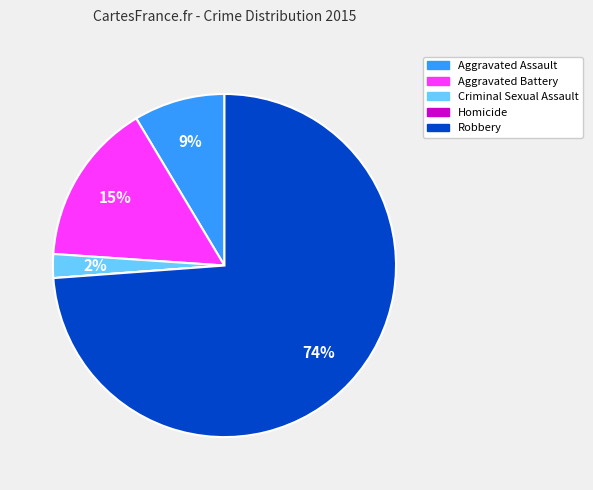

To the nearest percent, what is the average slice percentage?

20%